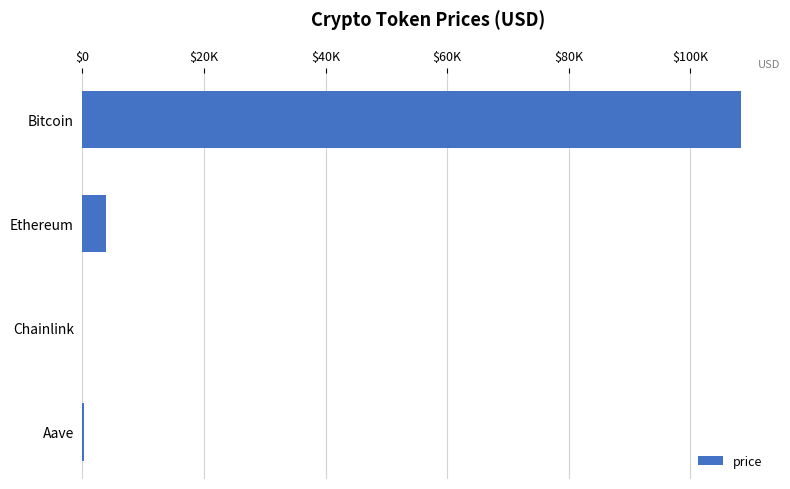

What is the sum of all values?

112422.5